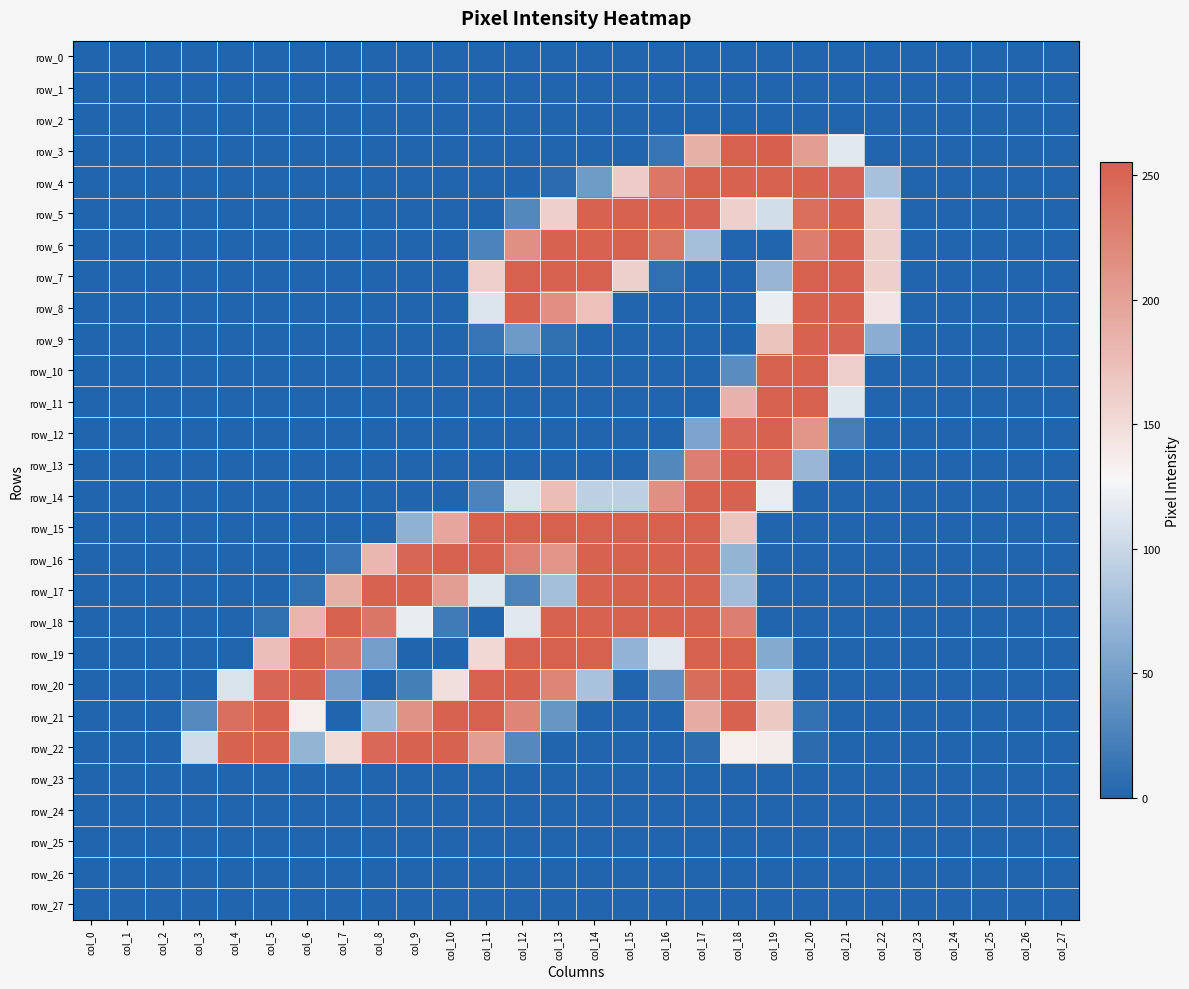

List the labels in order of row_24 value, smallest first.

col_0, col_1, col_2, col_3, col_4, col_5, col_6, col_7, col_8, col_9, col_10, col_11, col_12, col_13, col_14, col_15, col_16, col_17, col_18, col_19, col_20, col_21, col_22, col_23, col_24, col_25, col_26, col_27